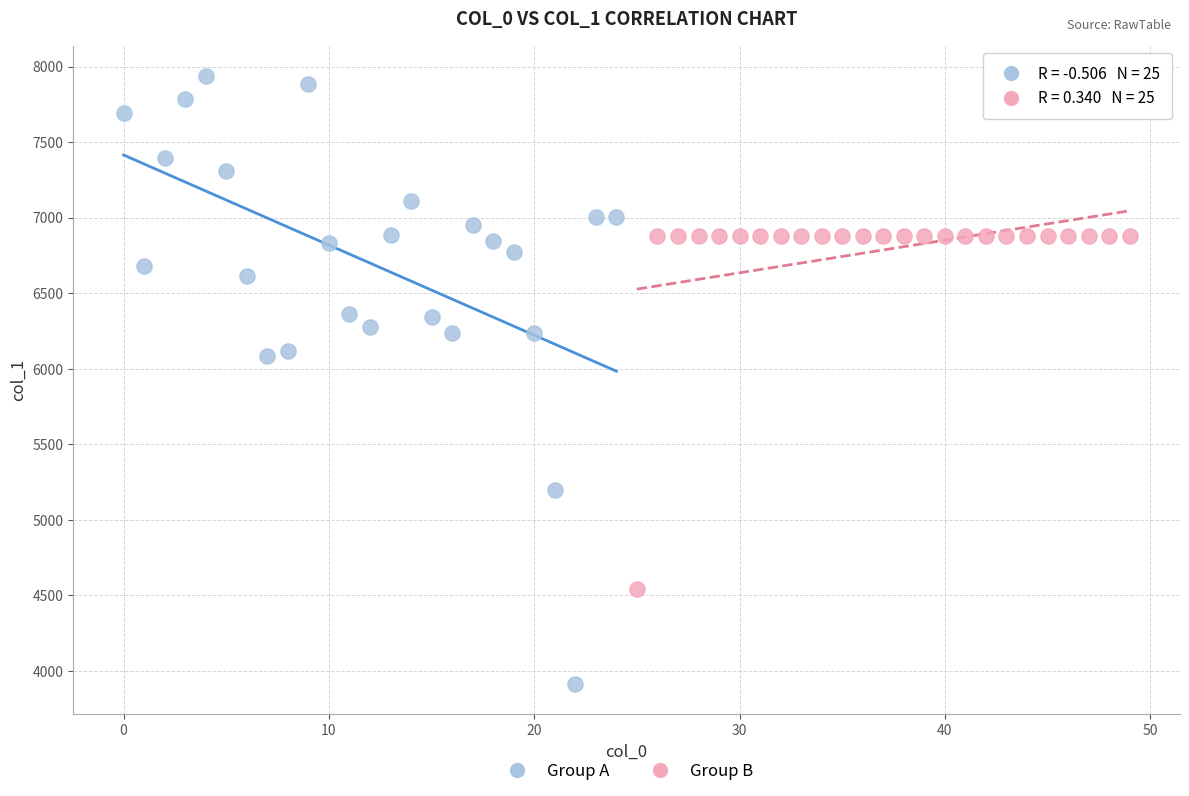

Which series reaches the maximum Y coordinate?

Group A